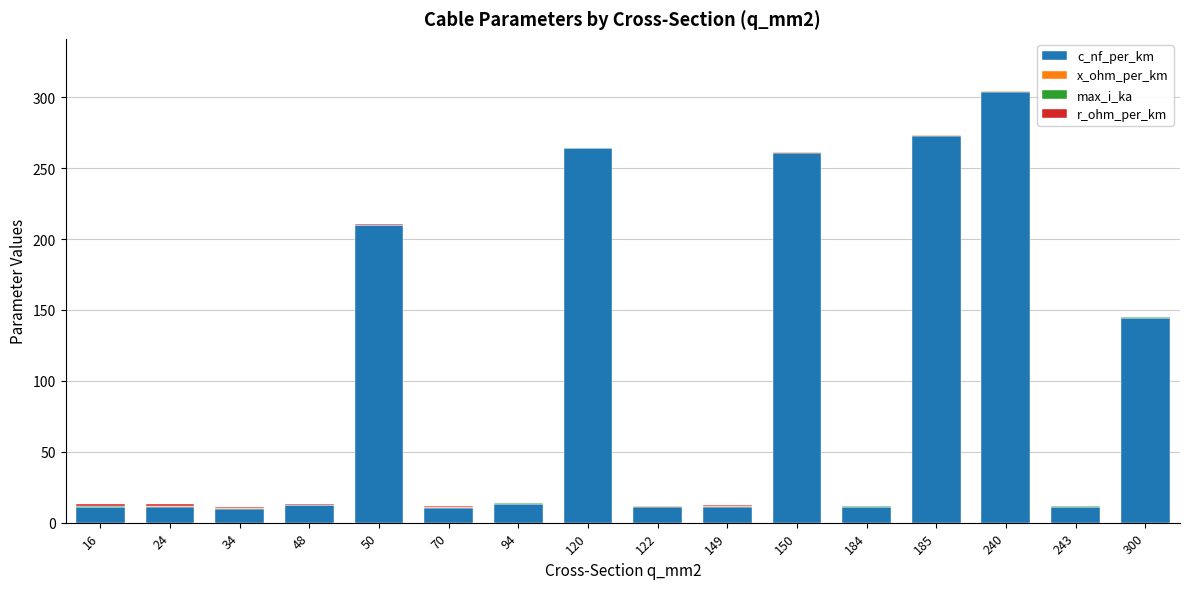

What is the maximum value for c_nf_per_km?

304.0